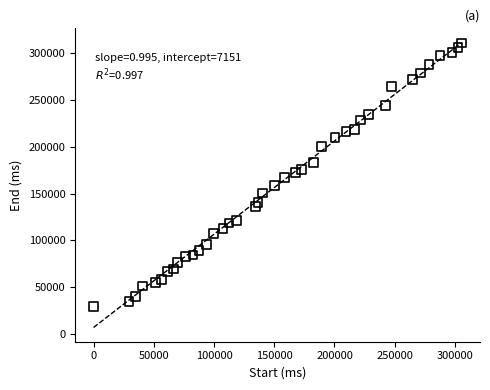

What is the range of X values (max minus min)?

305500